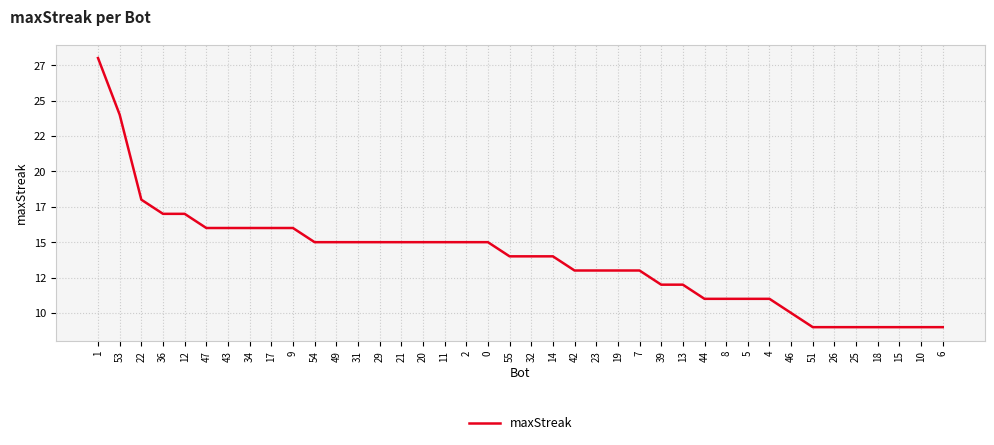

What is the sum of the values at 11 and 36?

32